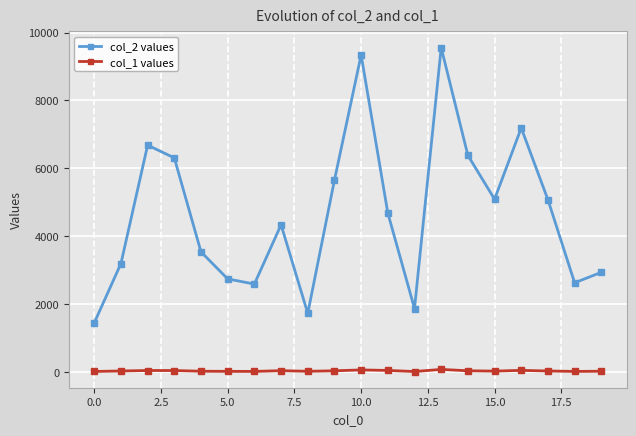

Which series has the largest total across all categories?

col_2 values